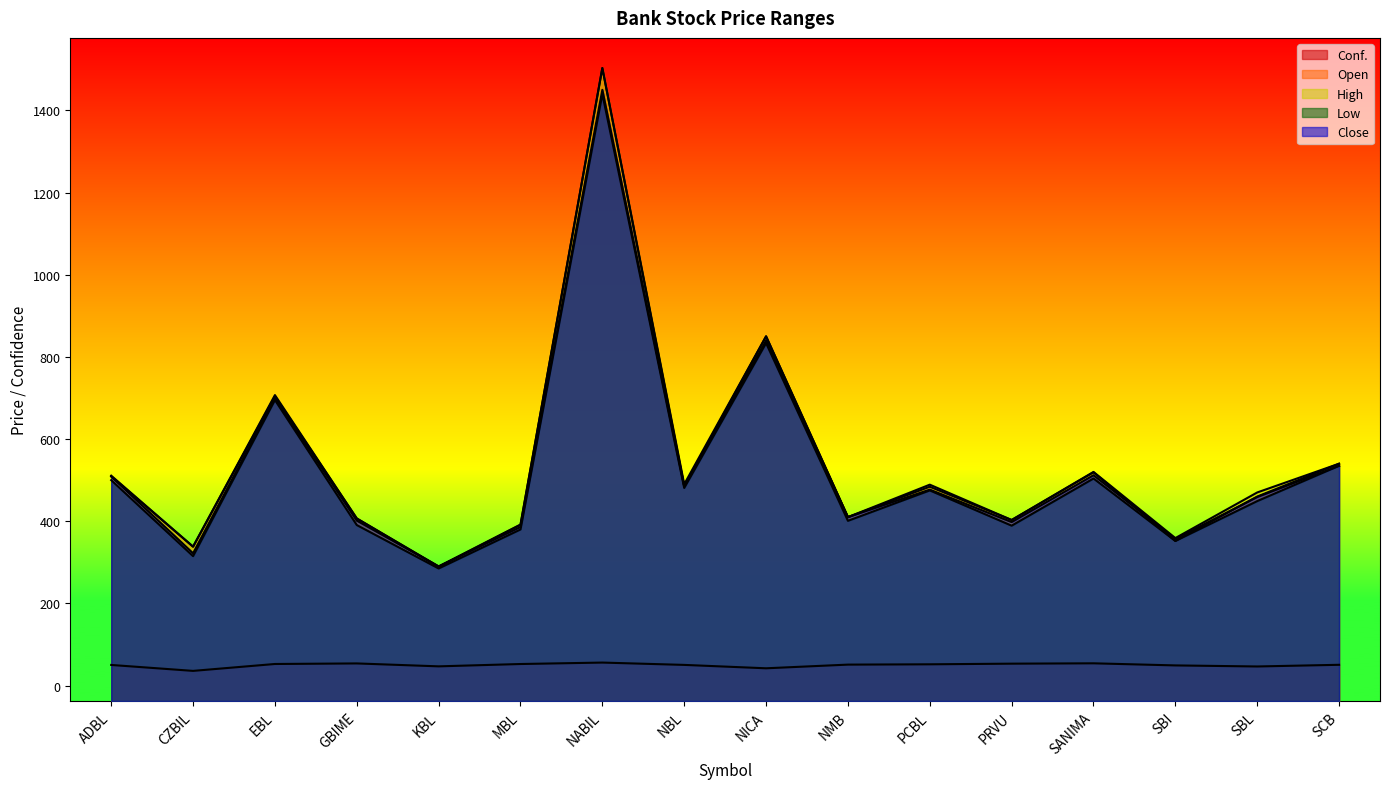

Reading left to right, transcribe all the data shown in this chart.

Conf.: ADBL=50.2	CZBIL=35.8	EBL=52.5	GBIME=53.9	KBL=46.8	MBL=52.5	NABIL=56.0	NBL=50.3	NICA=42.1	NMB=51.0	PCBL=51.8	PRVU=53.3	SANIMA=54.2	SBI=49.1	SBL=46.5	SCB=50.6
Open: ADBL=509.0	CZBIL=338.1	EBL=704.0	GBIME=406.7	KBL=289.0	MBL=391.0	NABIL=1503.0	NBL=485.0	NICA=850.0	NMB=410.0	PCBL=484.0	PRVU=403.0	SANIMA=519.0	SBI=352.0	SBL=460.0	SCB=540.0
High: ADBL=510.9	CZBIL=338.1	EBL=707.0	GBIME=406.7	KBL=290.0	MBL=392.0	NABIL=1503.0	NBL=490.0	NICA=850.0	NMB=410.0	PCBL=489.0	PRVU=403.0	SANIMA=520.0	SBI=359.0	SBL=470.0	SCB=540.0
Low: ADBL=500.0	CZBIL=315.0	EBL=695.0	GBIME=390.7	KBL=285.0	MBL=380.0	NABIL=1439.9	NBL=481.0	NICA=833.5	NMB=401.0	PCBL=475.0	PRVU=389.2	SANIMA=504.0	SBI=352.0	SBL=449.0	SCB=535.0
Close: ADBL=509.0	CZBIL=322.0	EBL=699.6	GBIME=401.5	KBL=290.0	MBL=386.0	NABIL=1450.0	NBL=485.0	NICA=840.0	NMB=410.0	PCBL=477.0	PRVU=398.0	SANIMA=512.0	SBI=357.0	SBL=459.0	SCB=535.0